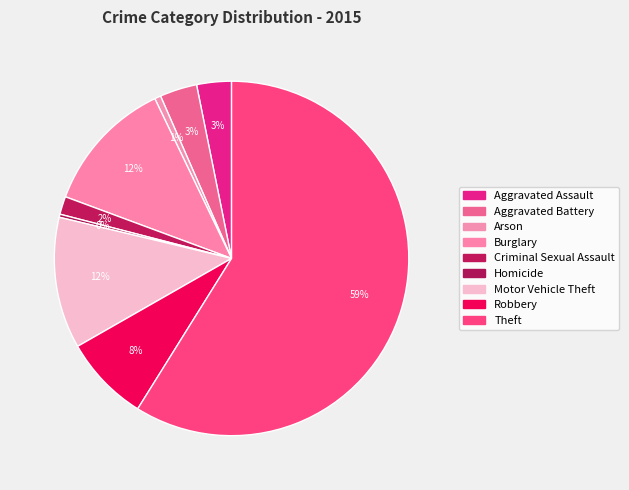

Count the number of slices in the pie.

9